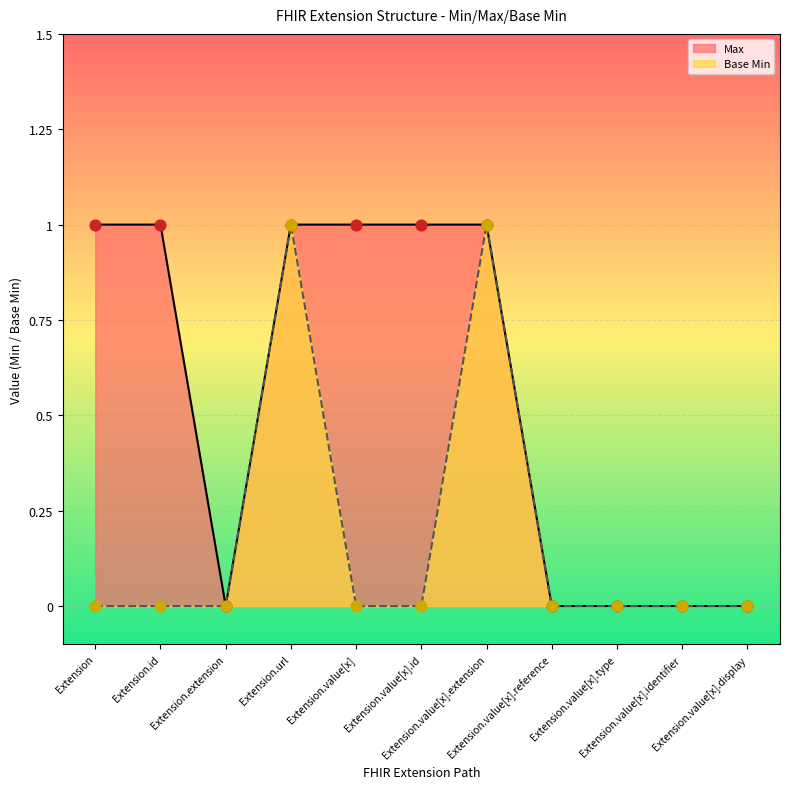

Which series contains the highest Y value?

Max